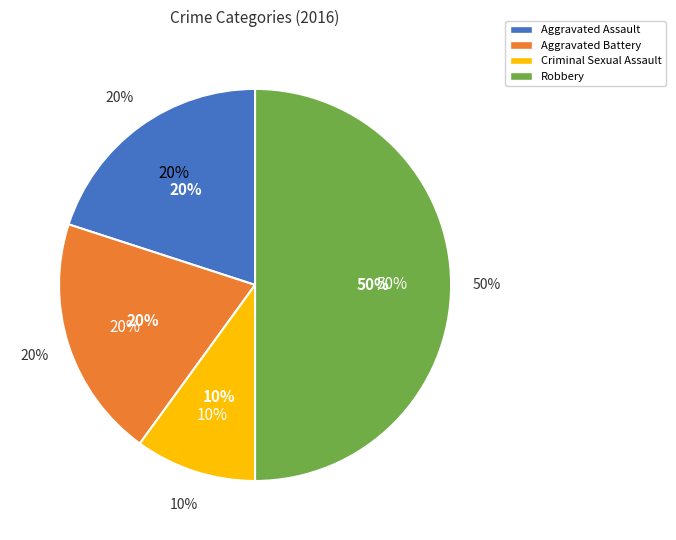

To the nearest percent, what is the combined percentage of Aggravated Assault and Aggravated Battery?

40%